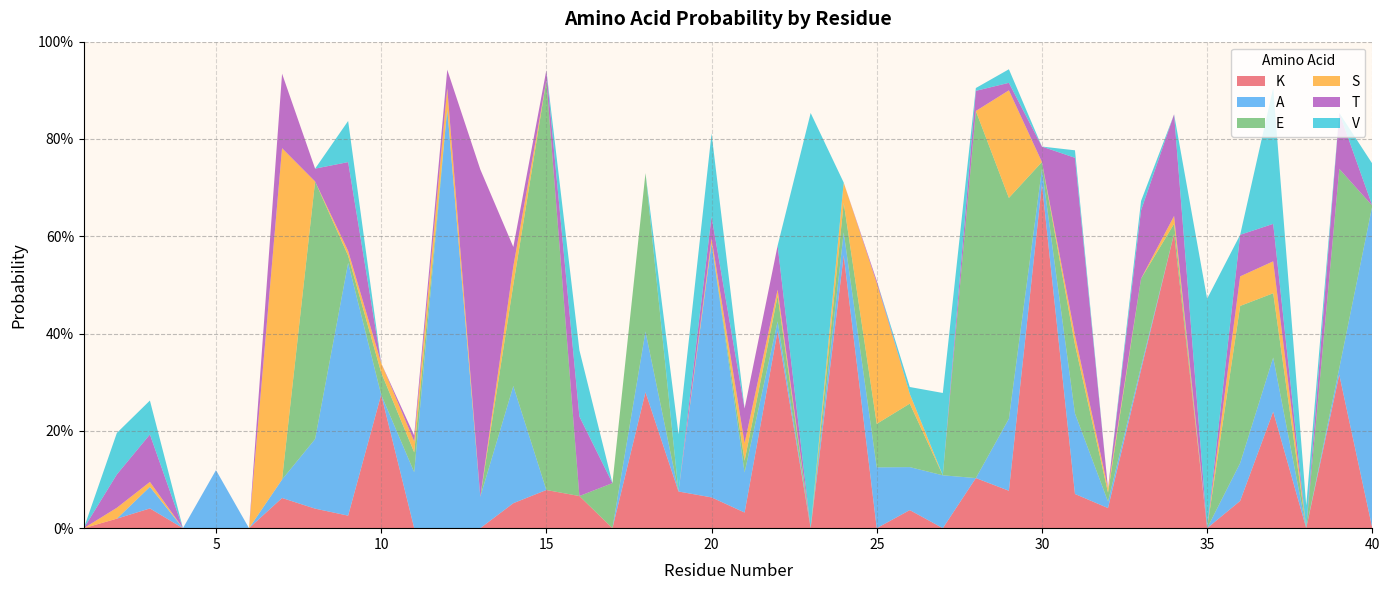

Reading left to right, transcribe all the data shown in this chart.

K: 1=0.0	2=0.0	3=0.0	4=0.0	5=0.0	6=0.0	7=0.1	8=0.0	9=0.0	10=0.3	11=0.0	12=0.0	13=0.0	14=0.1	15=0.1	16=0.1	17=0.0	18=0.3	19=0.1	20=0.1	21=0.0	22=0.4	23=0.0	24=0.6	25=0.0	26=0.0	27=0.0	28=0.1	29=0.1	30=0.7	31=0.1	32=0.0	33=0.3	34=0.6	35=0.0	36=0.1	37=0.2	38=0.0	39=0.3	40=0.0
A: 1=0.0	2=0.0	3=0.0	4=0.0	5=0.1	6=0.0	7=0.0	8=0.1	9=0.5	10=0.0	11=0.1	12=0.9	13=0.1	14=0.2	15=0.0	16=0.0	17=0.0	18=0.1	19=0.0	20=0.5	21=0.1	22=0.0	23=0.0	24=0.0	25=0.1	26=0.1	27=0.1	28=0.0	29=0.1	30=0.0	31=0.2	32=0.0	33=0.0	34=0.0	35=0.0	36=0.1	37=0.1	38=0.0	39=0.0	40=0.7
E: 1=0.0	2=0.0	3=0.0	4=0.0	5=0.0	6=0.0	7=0.0	8=0.5	9=0.0	10=0.0	11=0.0	12=0.0	13=0.0	14=0.2	15=0.8	16=0.0	17=0.1	18=0.3	19=0.0	20=0.0	21=0.0	22=0.1	23=0.0	24=0.1	25=0.1	26=0.1	27=0.0	28=0.8	29=0.5	30=0.0	31=0.1	32=0.0	33=0.2	34=0.0	35=0.0	36=0.3	37=0.1	38=0.0	39=0.4	40=0.0
S: 1=0.0	2=0.0	3=0.0	4=0.0	5=0.0	6=0.0	7=0.7	8=0.0	9=0.0	10=0.0	11=0.0	12=0.0	13=0.0	14=0.0	15=0.0	16=0.0	17=0.0	18=0.0	19=0.0	20=0.0	21=0.0	22=0.0	23=0.0	24=0.0	25=0.3	26=0.0	27=0.0	28=0.0	29=0.2	30=0.0	31=0.0	32=0.0	33=0.0	34=0.0	35=0.0	36=0.1	37=0.1	38=0.0	39=0.0	40=0.0
T: 1=0.0	2=0.1	3=0.1	4=0.0	5=0.0	6=0.0	7=0.2	8=0.0	9=0.2	10=0.0	11=0.0	12=0.0	13=0.7	14=0.0	15=0.0	16=0.2	17=0.0	18=0.0	19=0.0	20=0.0	21=0.1	22=0.1	23=0.0	24=0.0	25=0.0	26=0.0	27=0.0	28=0.0	29=0.0	30=0.0	31=0.4	32=0.0	33=0.1	34=0.2	35=0.0	36=0.1	37=0.1	38=0.0	39=0.1	40=0.0
V: 1=0.0	2=0.1	3=0.1	4=0.0	5=0.0	6=0.0	7=0.0	8=0.0	9=0.1	10=0.0	11=0.0	12=0.0	13=0.0	14=0.0	15=0.0	16=0.1	17=0.0	18=0.0	19=0.1	20=0.2	21=0.0	22=0.0	23=0.9	24=0.0	25=0.0	26=0.0	27=0.2	28=0.0	29=0.0	30=0.0	31=0.0	32=0.0	33=0.0	34=0.0	35=0.5	36=0.0	37=0.3	38=0.0	39=0.0	40=0.1